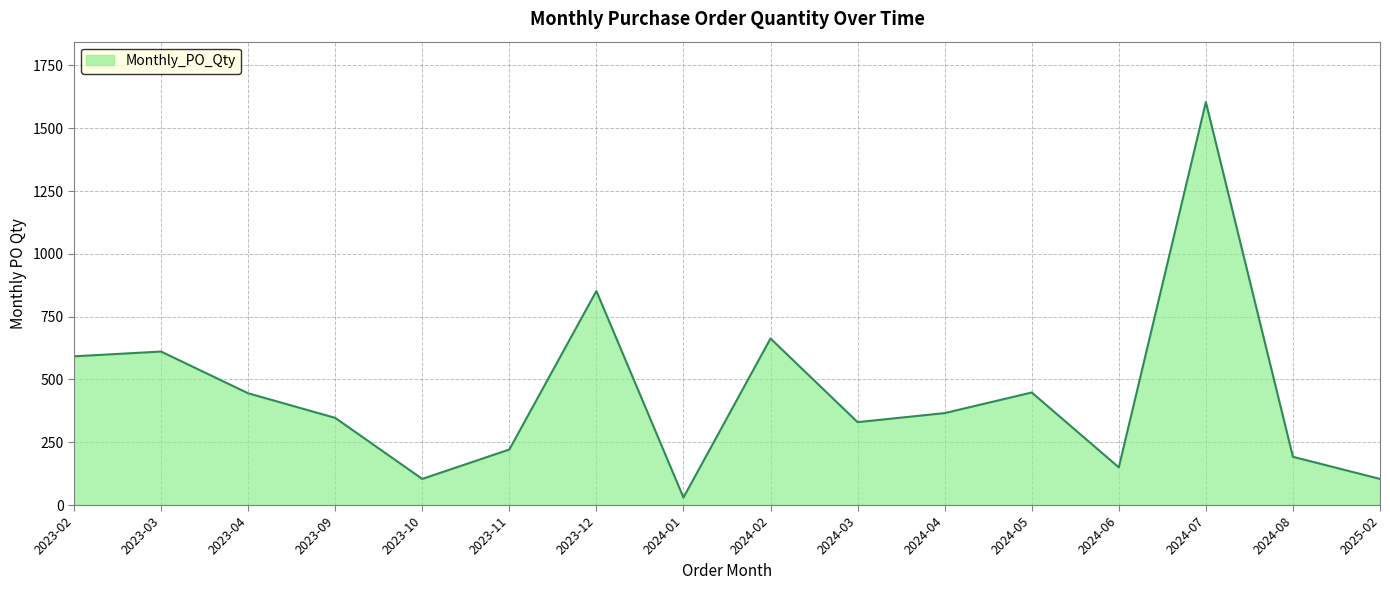

What is the greatest value displayed?

1604